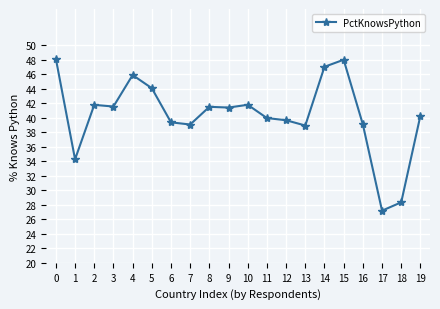

True or false: the data shows 60.5 at 3.

False